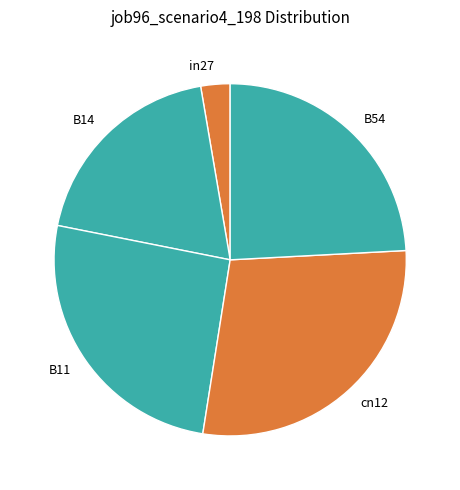

Is there any slice that represents more than half of the pie?

No